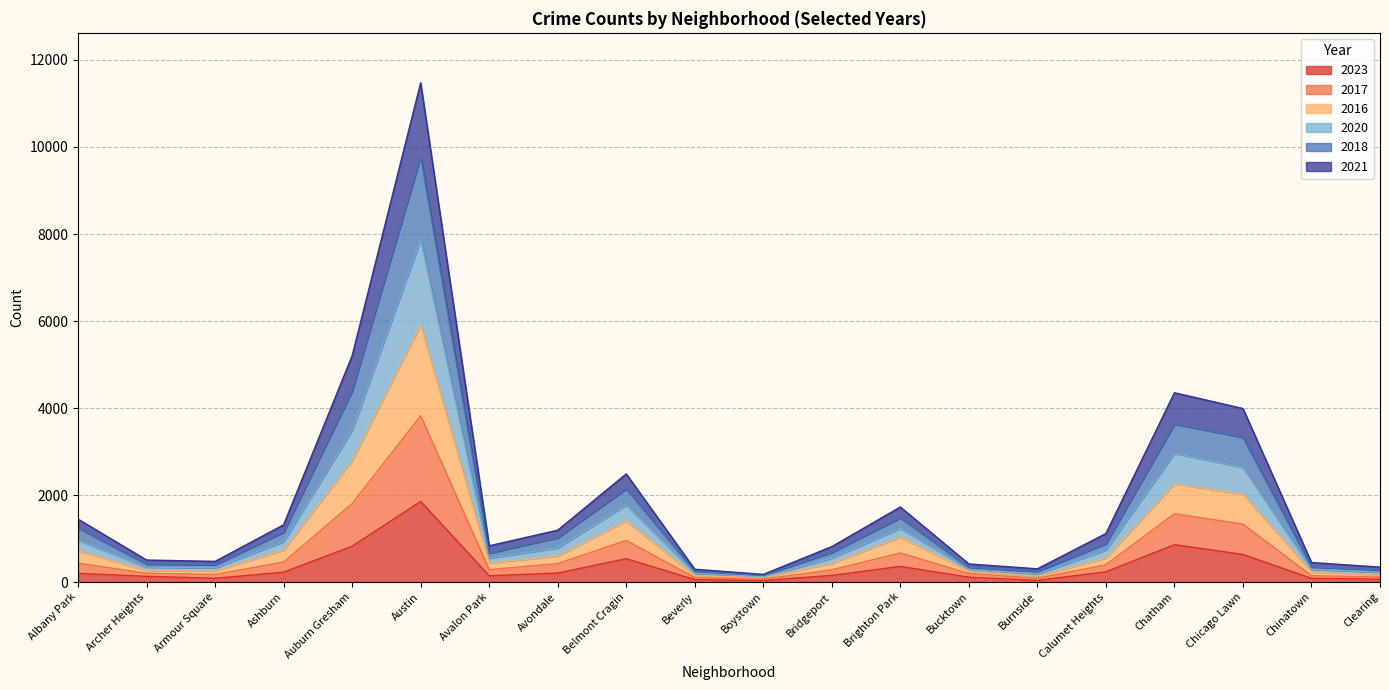

How many lines are shown in the chart?

6